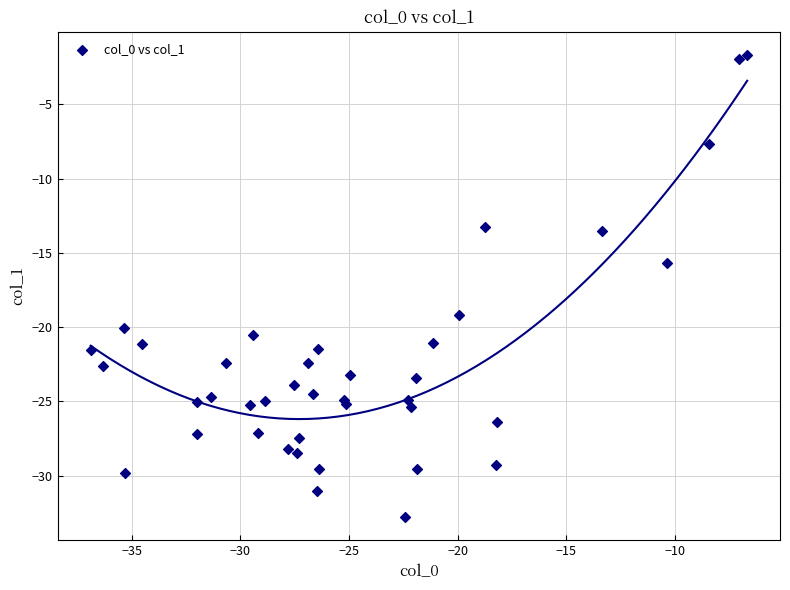

What Y value in the scatter plot is closest to -17?

-15.7